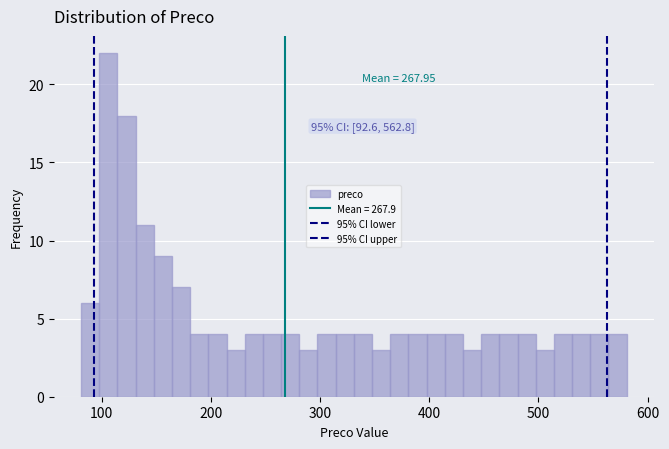

Around what value on the x-axis is the tallest bar? Give the approximate position of its centre, as read against the axis.

110